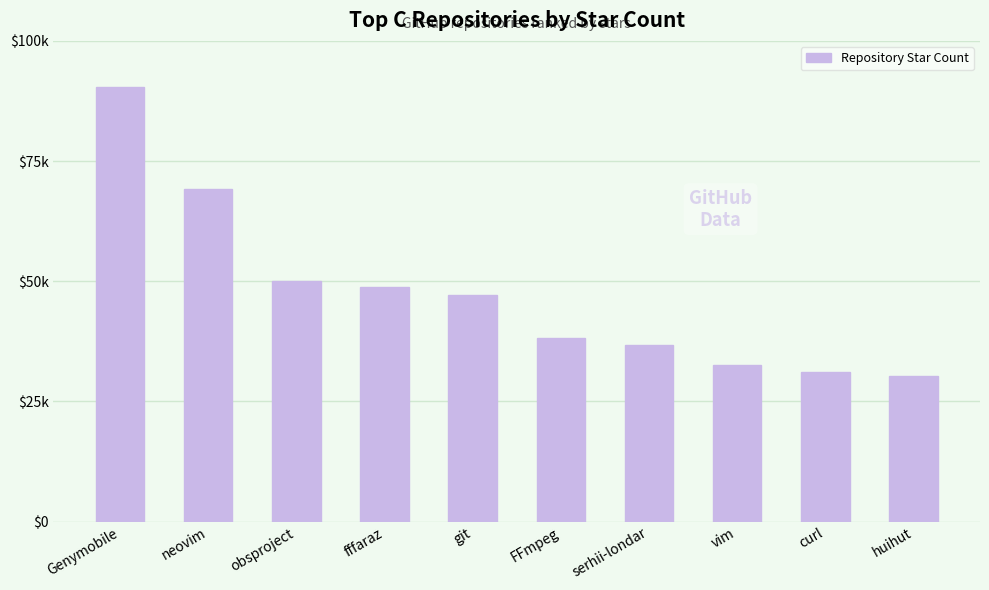

What is the label of the 4th bar from the right?

serhii-londar